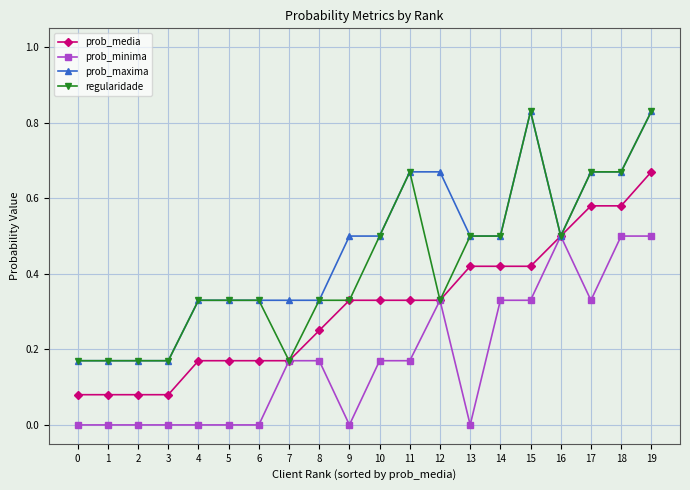

At which category is the sum across all series the highest?

19